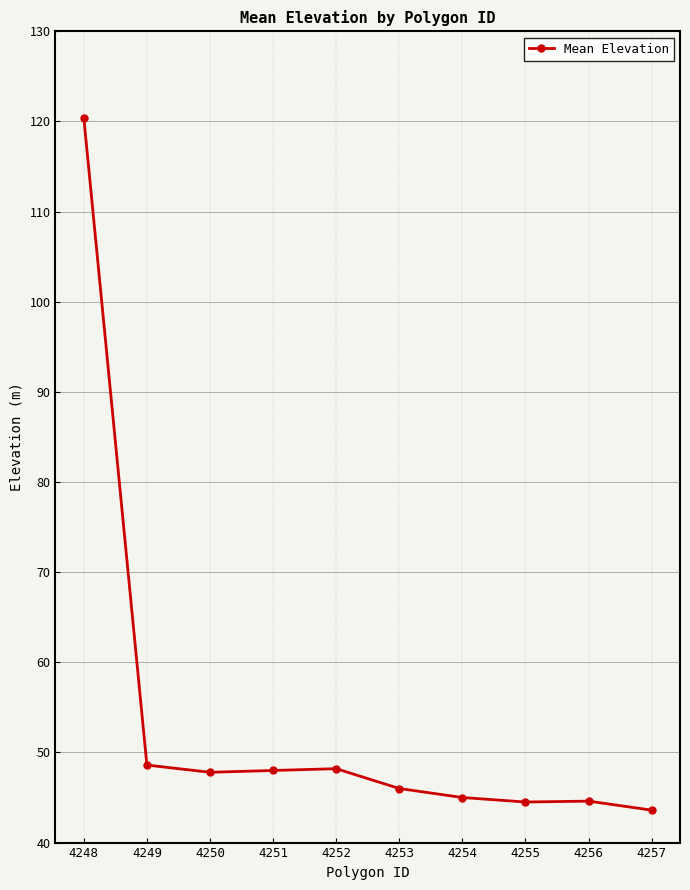

What is the value of the 4th point from the left?

48.0